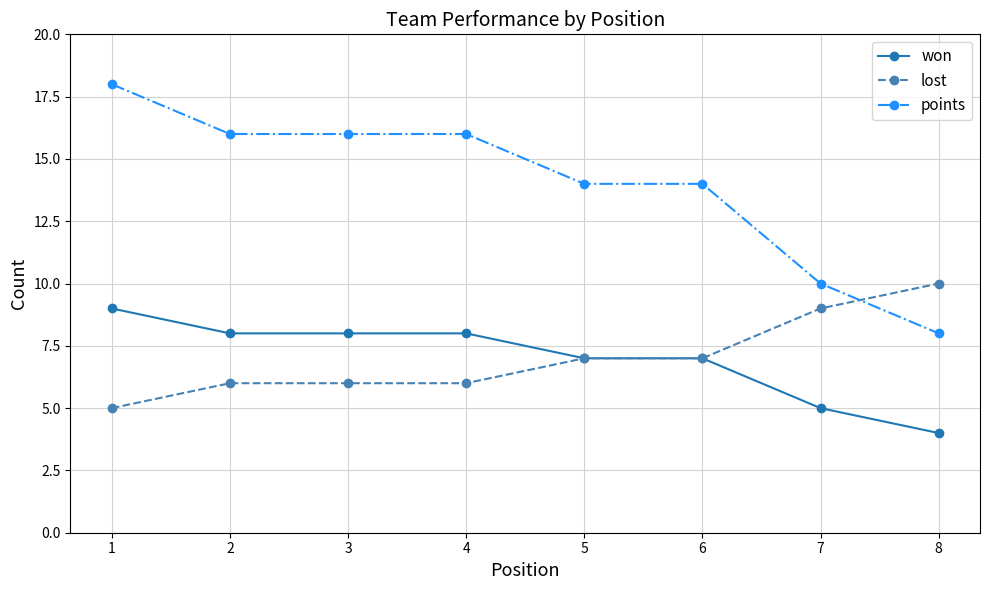

True or false: won and points cross at least once.

False